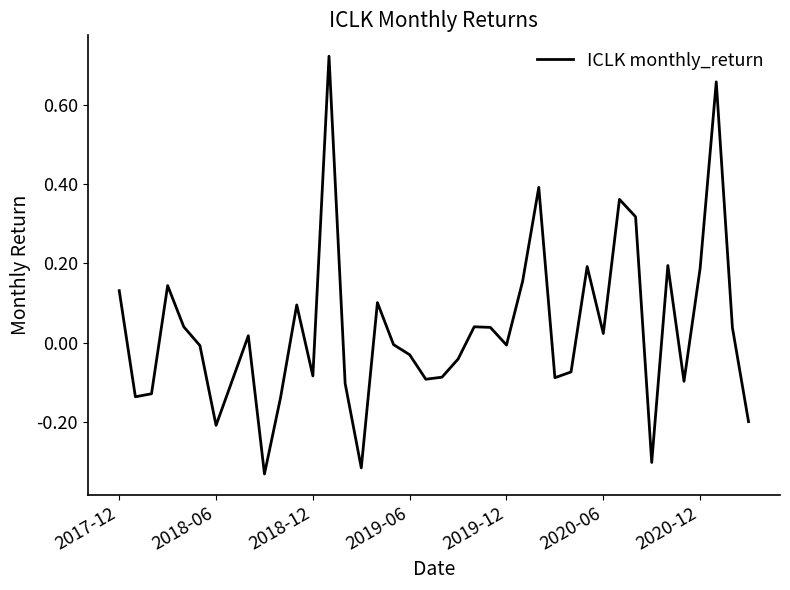

What is the difference between the maximum and minimum values?

1.1